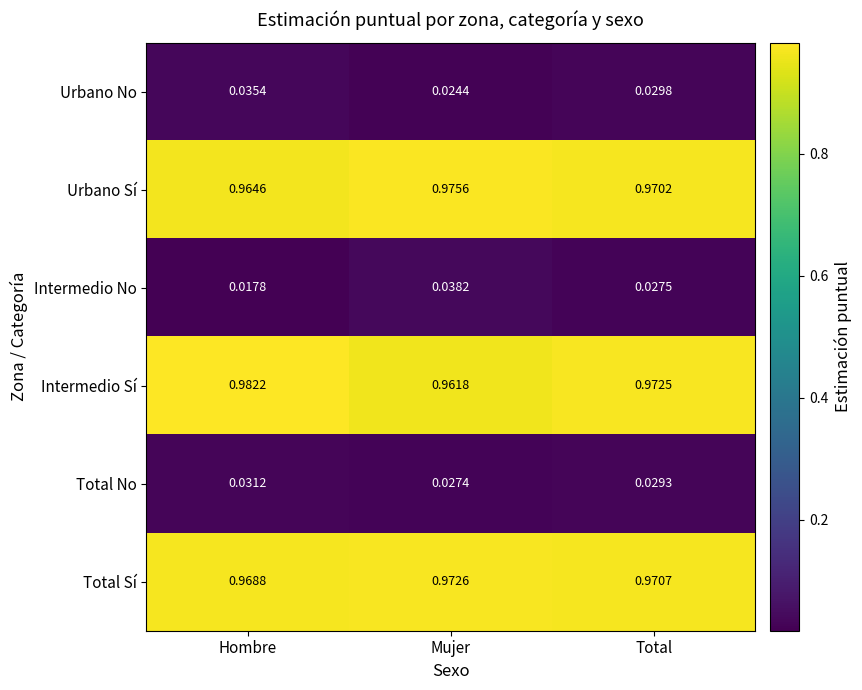

Which series has the largest total across all categories?

Intermedio Sí